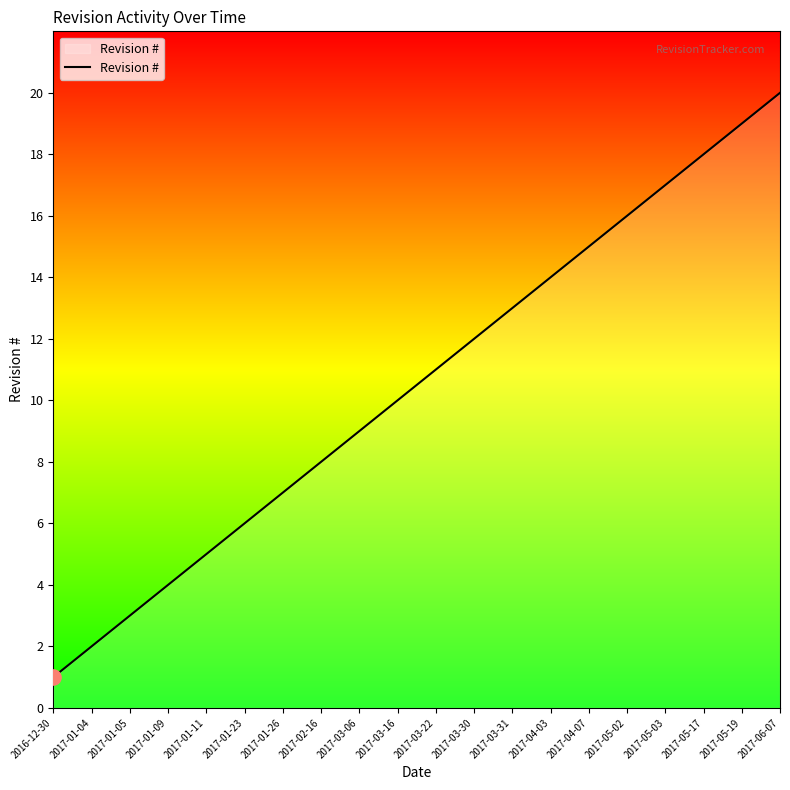

Between 2017-04-03 and 2017-03-06, which is larger?

2017-04-03